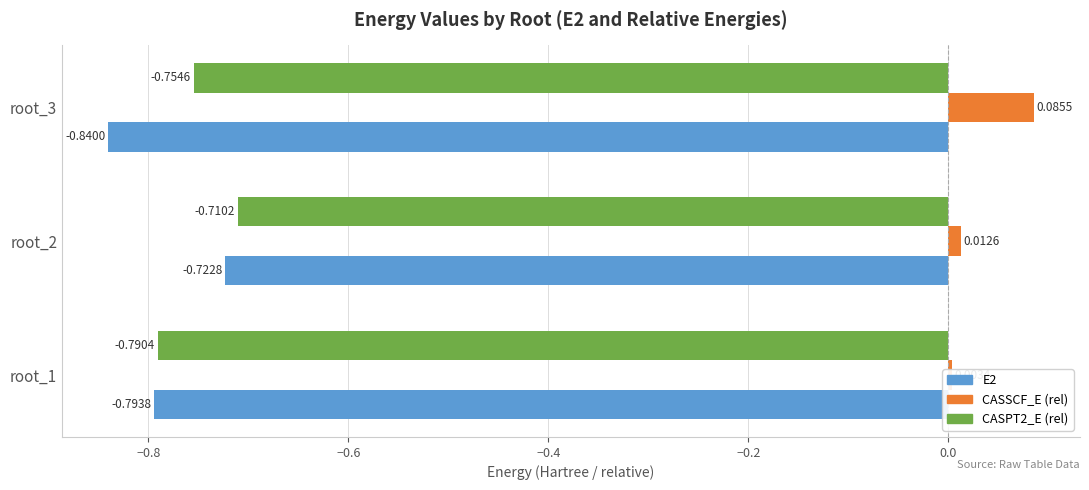

Does the chart contain stacked bars?

No